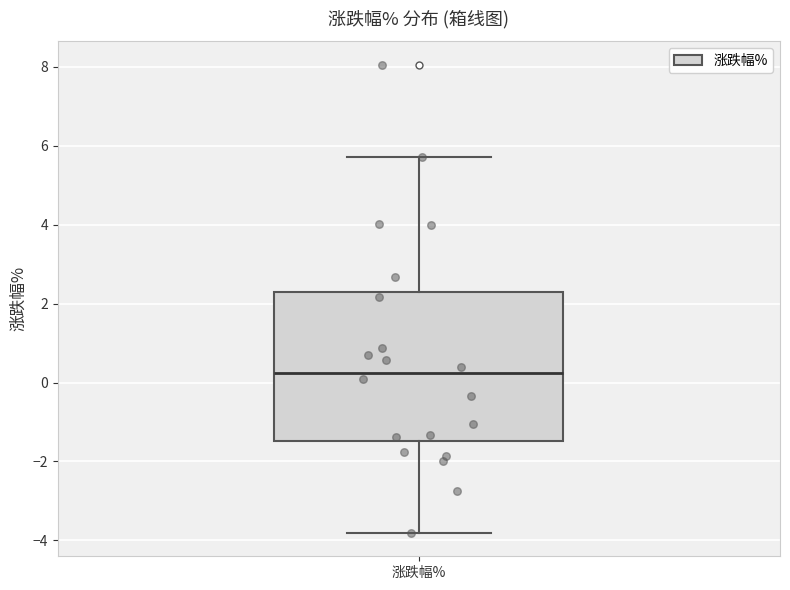

Read this box plot against the y-axis: the position of the median line, the range covered by the box, and the ends of both whiskers. The values are not printed on the chart, so give them approximately, as read against the axis.

median 0.2, box -1.4 to 2.2, whiskers -3.8 to 5.8